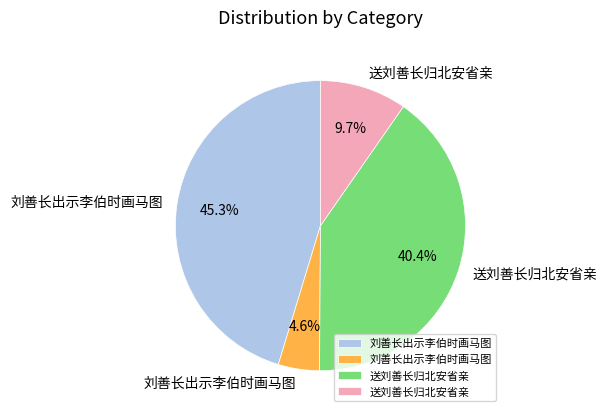

To the nearest percent, what is the difference between the largest and smallest slice percentages?

41%